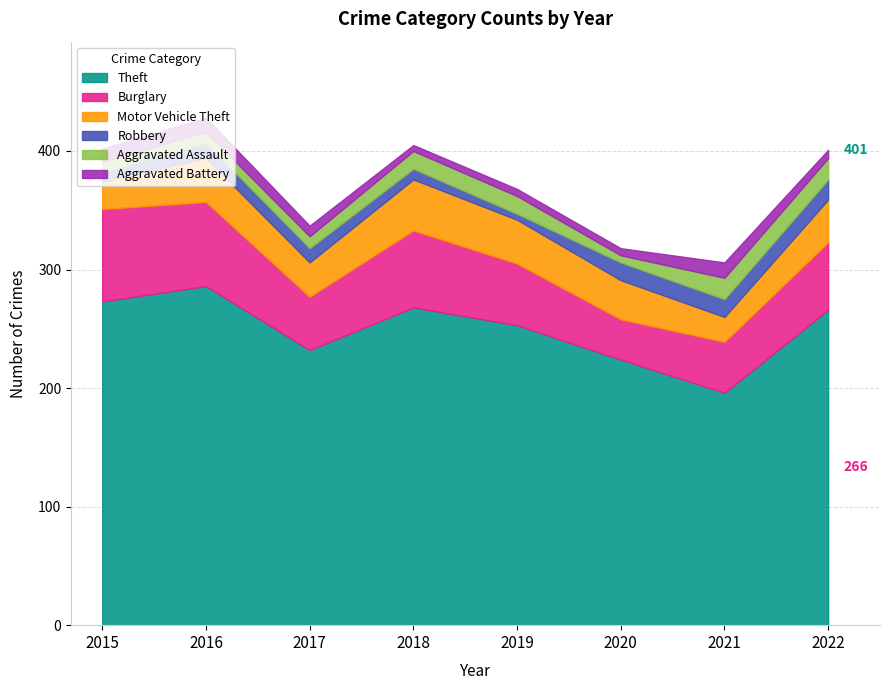

The Burglary series shows 65 at 2018. True or false?

True